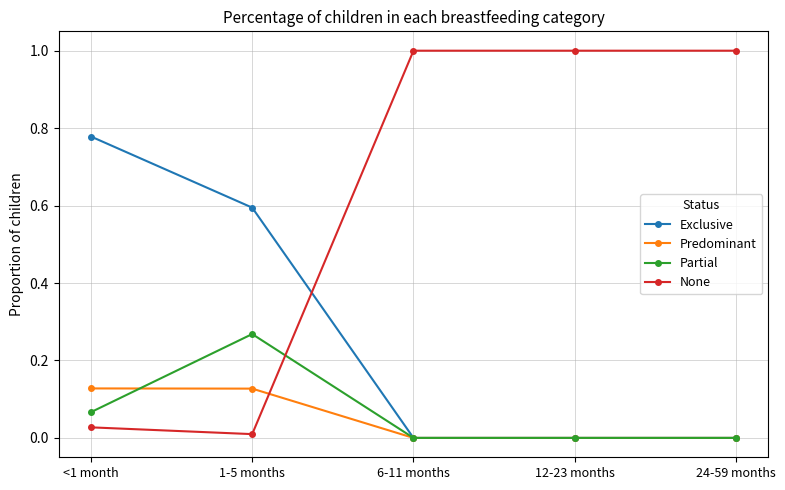

What is the difference between the second highest and minimum values in the Exclusive series?

0.6